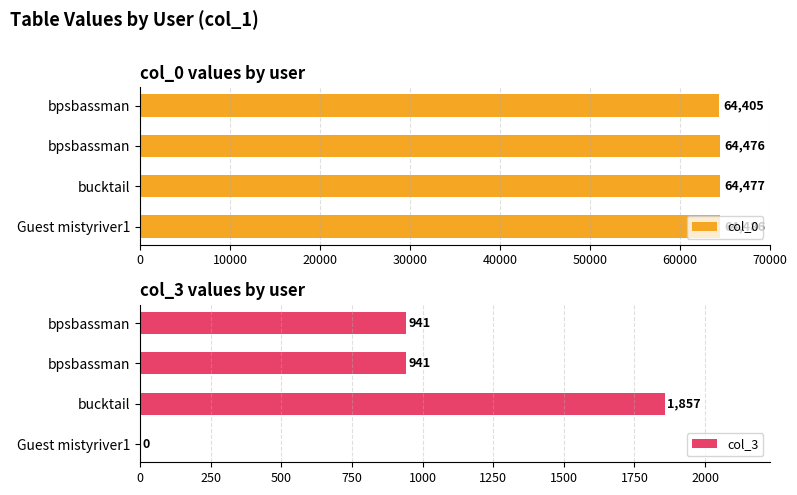

Rank the series at bucktail from lowest to highest value.

col_3, col_0